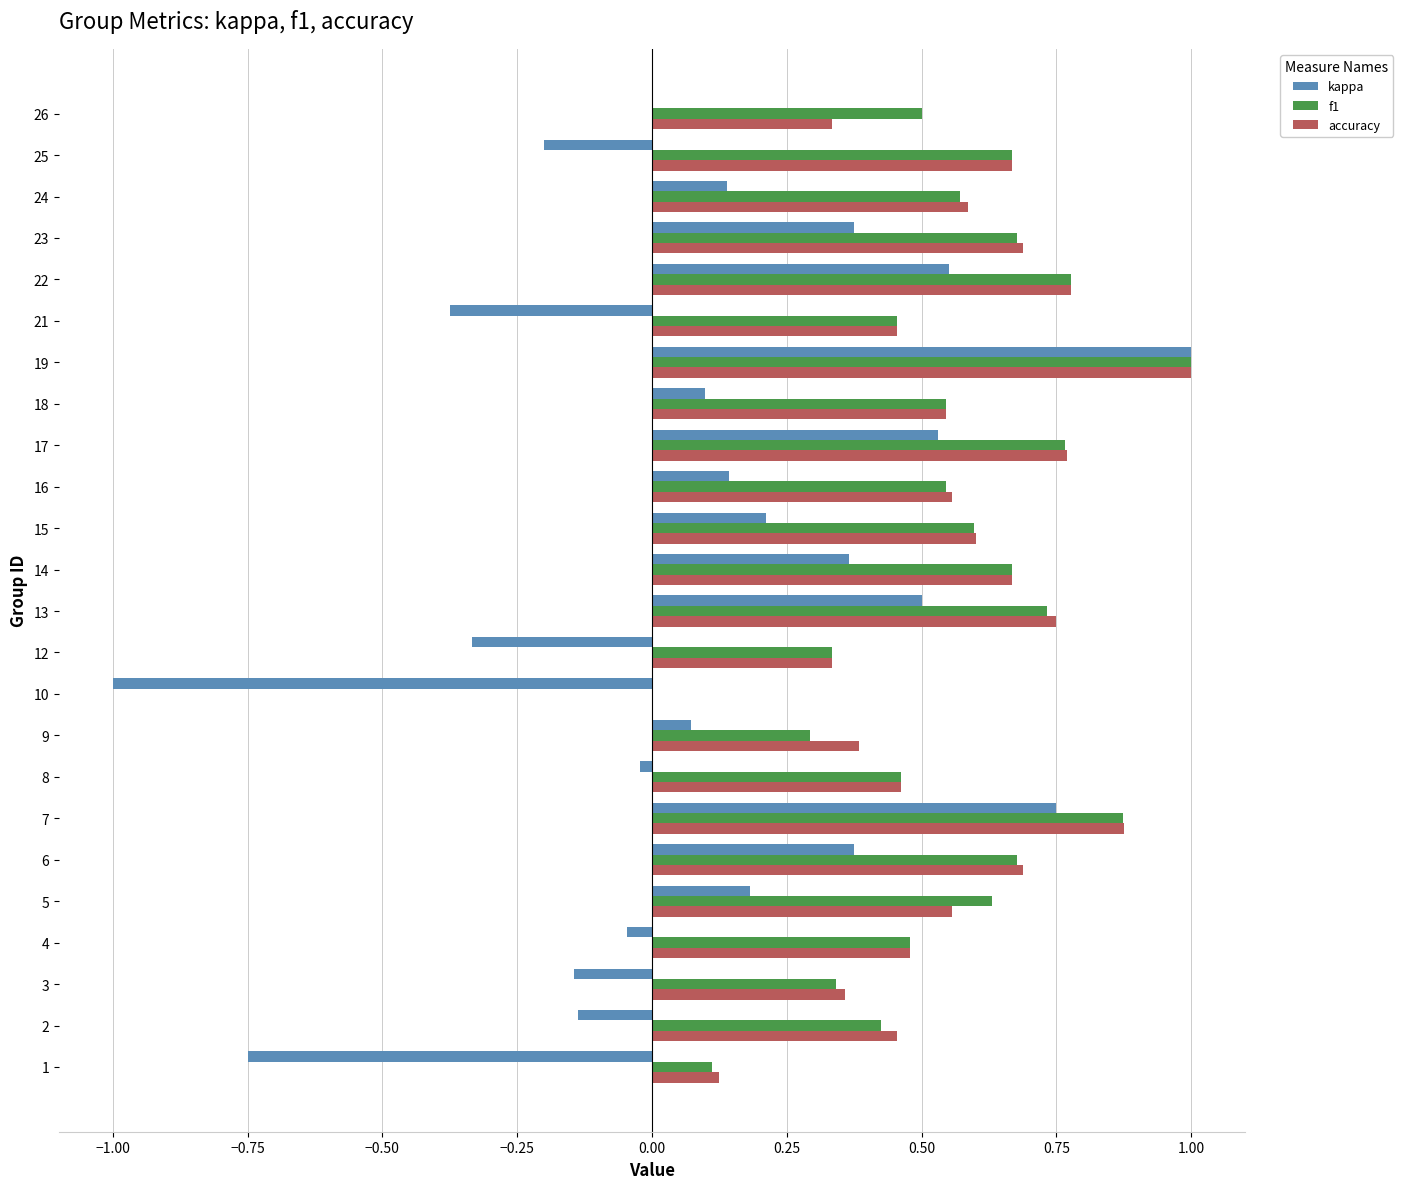

Is it true that kappa equals 0.1 at 18?

True